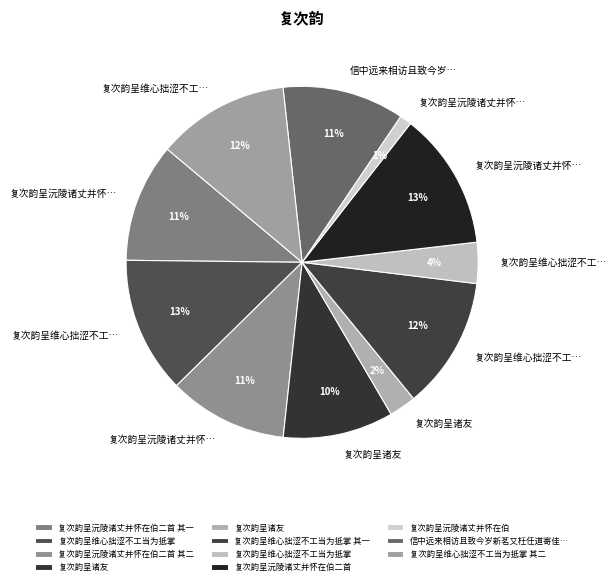

Which slice is the largest?

复次韵呈沅陵诸丈并怀在伯二首